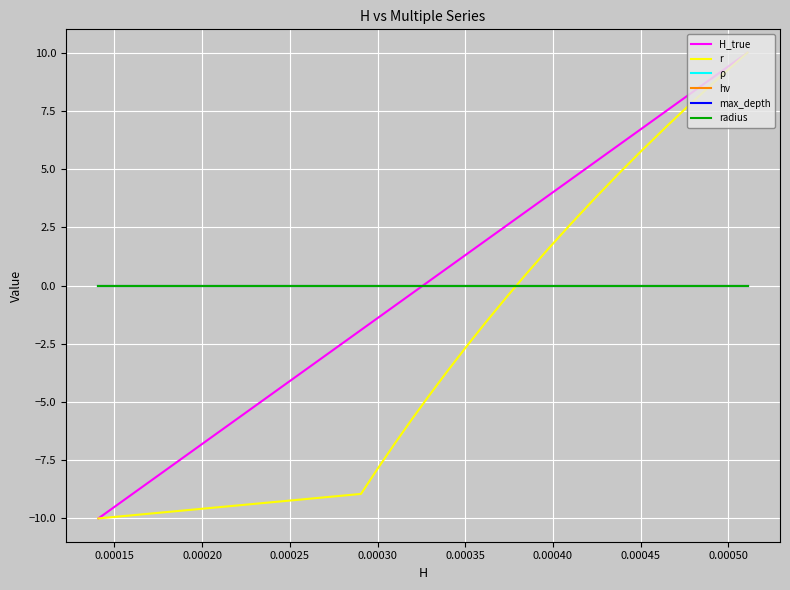

Does the chart have visible grid lines?

Yes